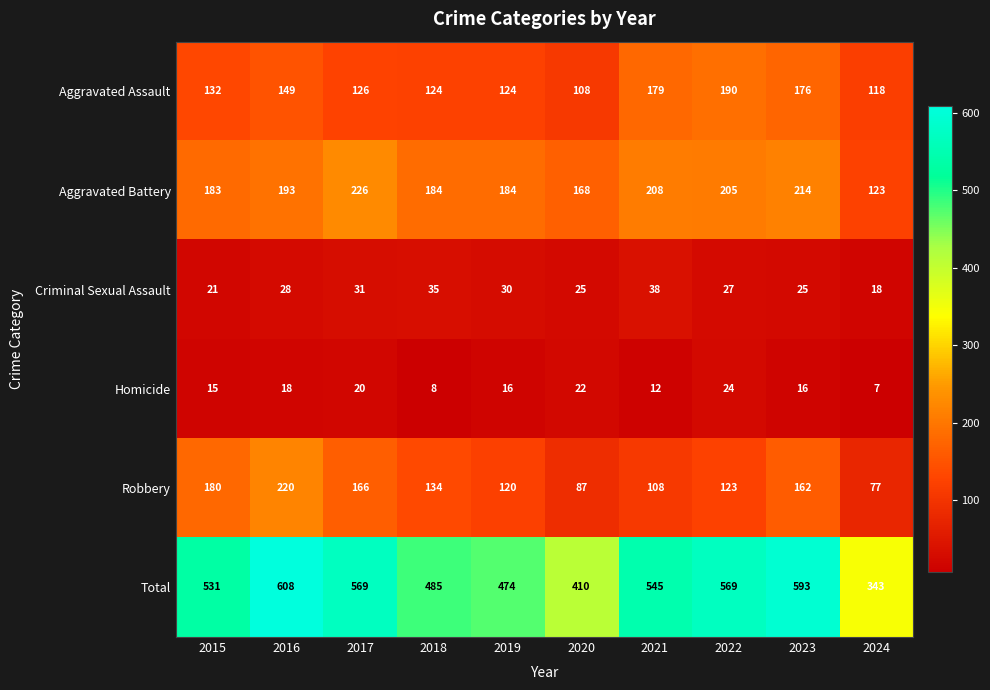

At 2021, list the series in order from smallest to largest.

Homicide, Criminal Sexual Assault, Robbery, Aggravated Assault, Aggravated Battery, Total